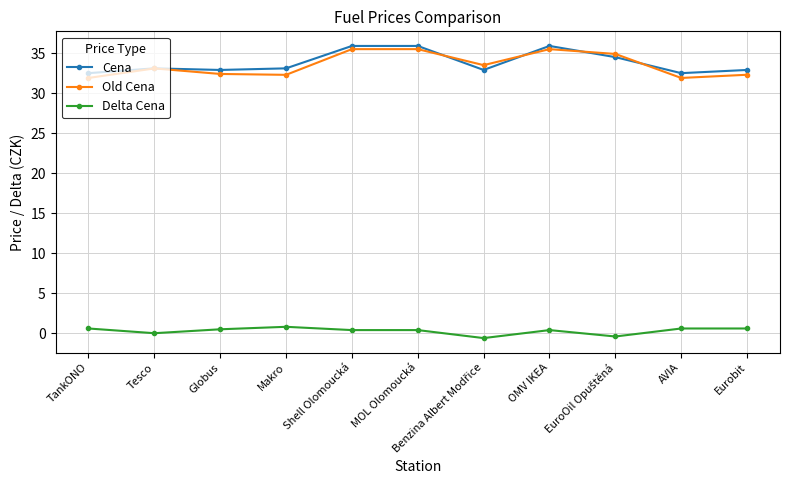

Does the chart have visible grid lines?

Yes